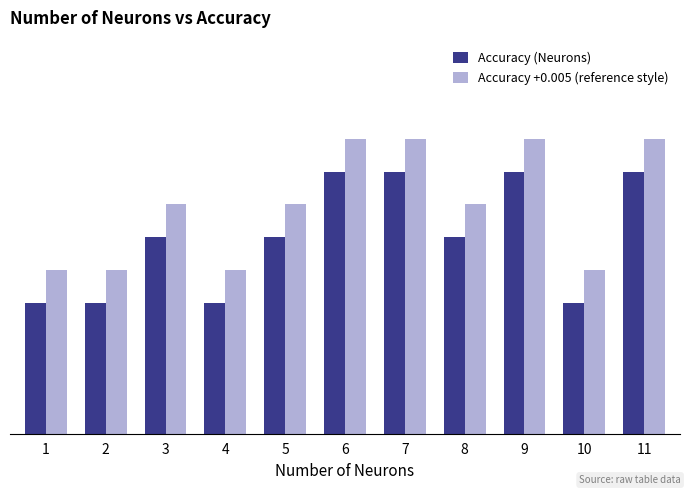

Is it true that Accuracy (Neurons) equals 0.3 at 2?

False